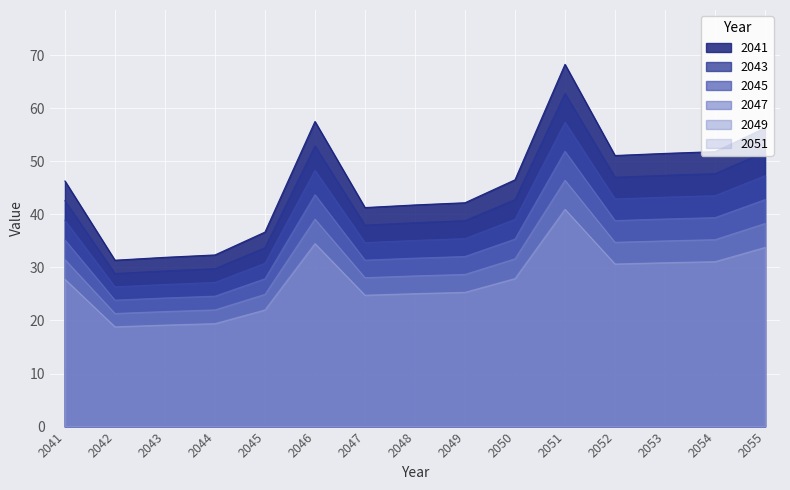

What is the value of the 15th point from the left?

56.3